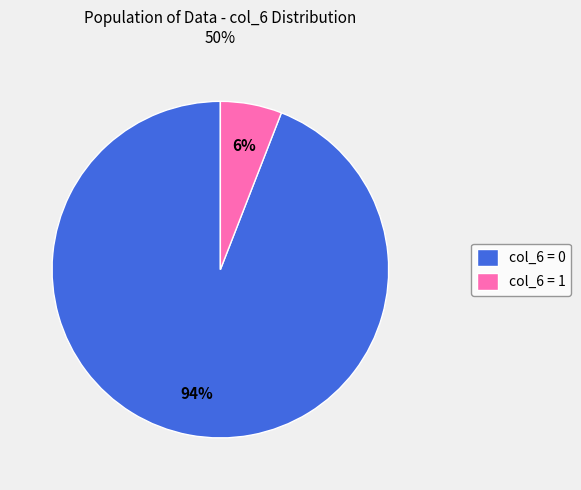

True or false: col_6 = 0 accounts for 94% of the total.

True